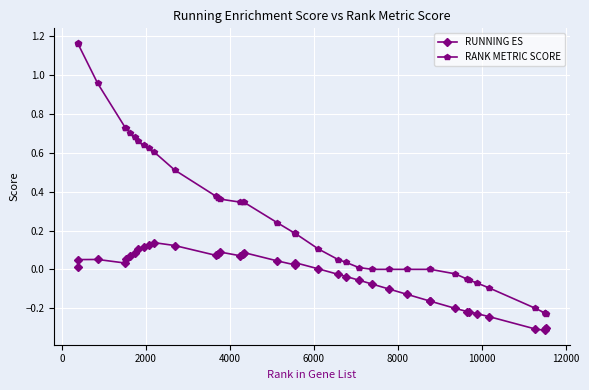

Which series has the largest range (max minus min)?

RANK METRIC SCORE